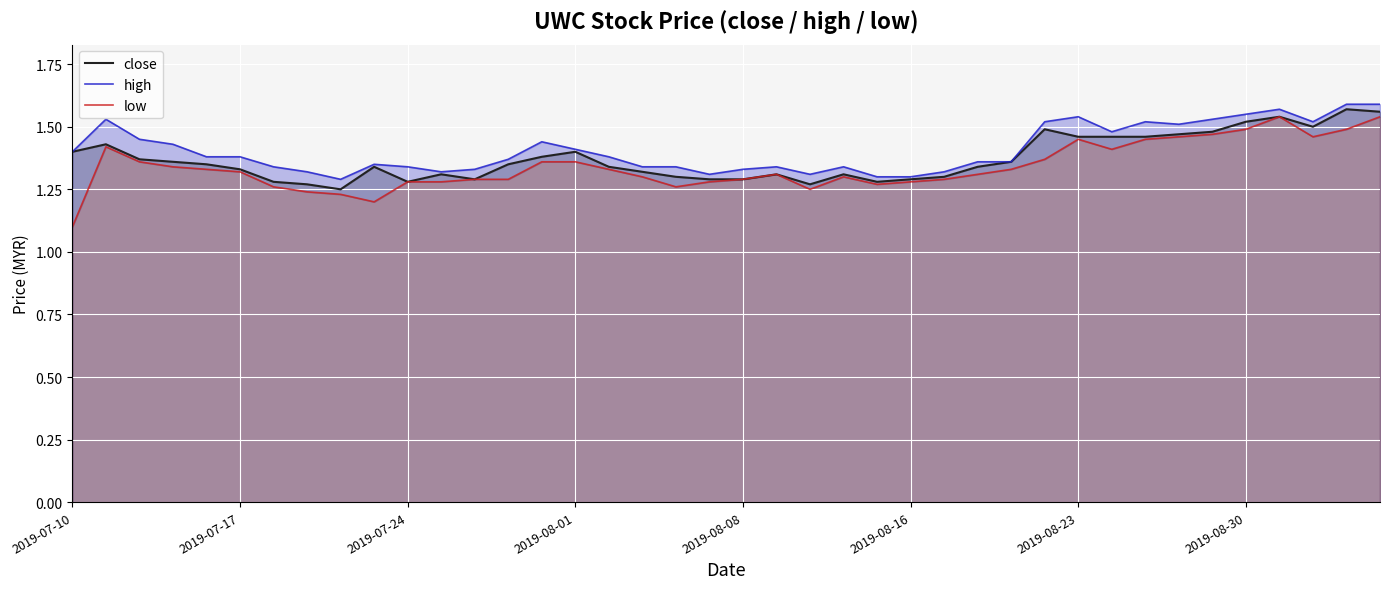

Does the chart display data point markers on the line(s)?

No